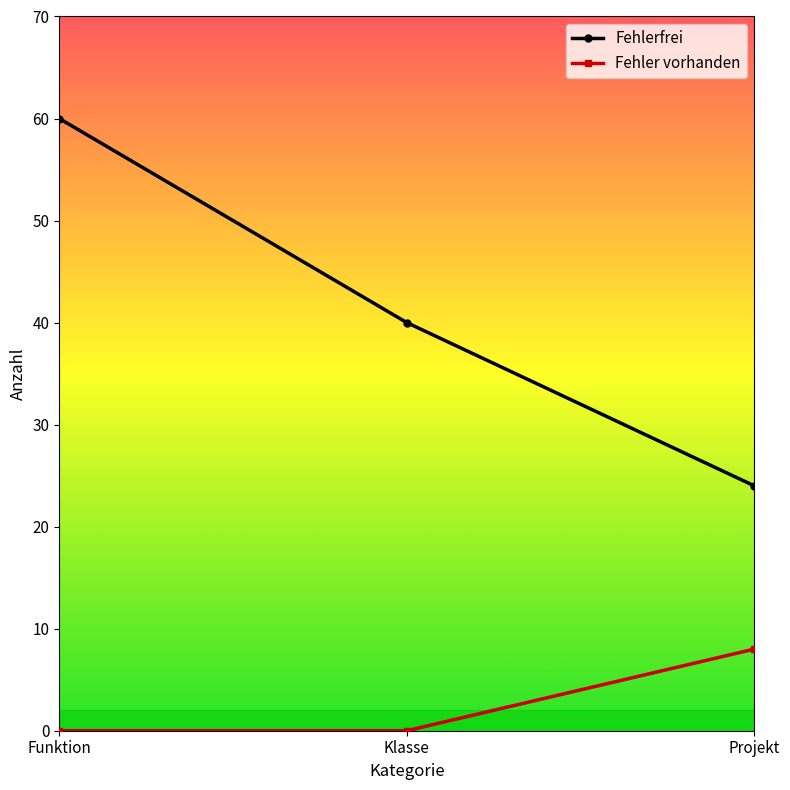

At which label is Fehlerfrei closest to 42?

Klasse